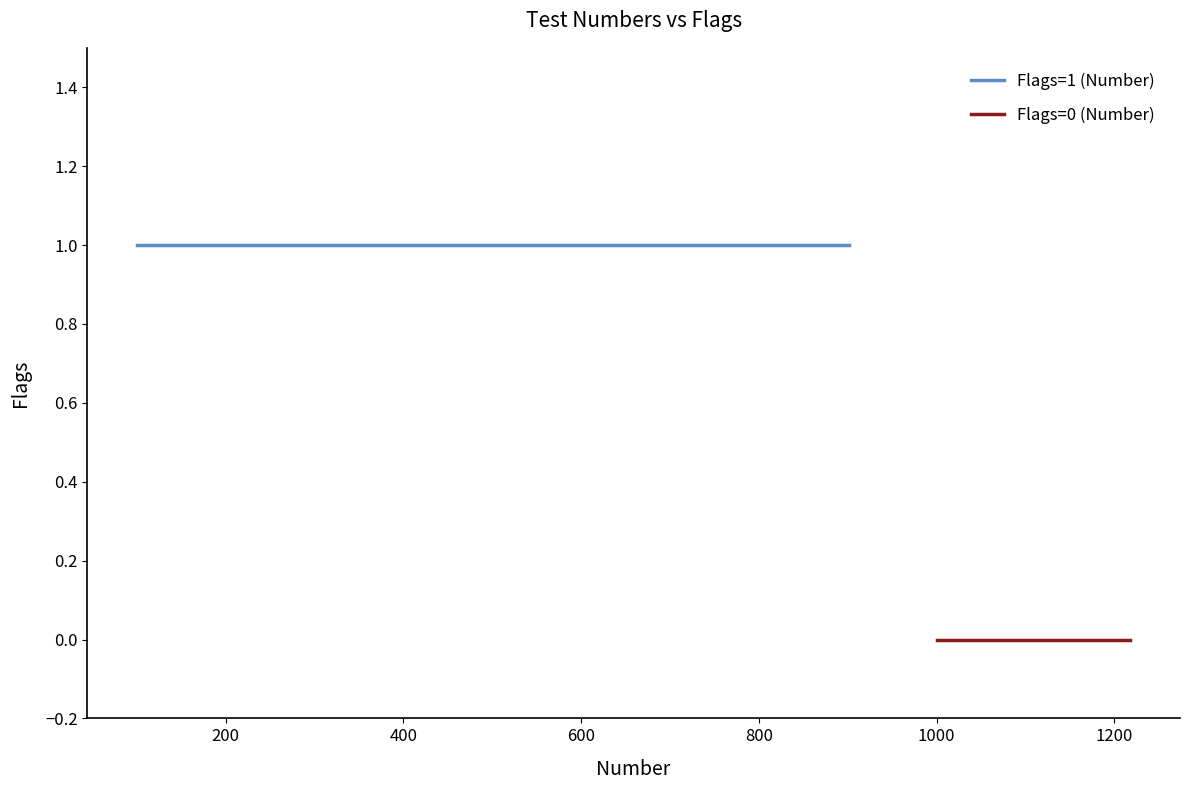

What is the value of the Flags=1 (Number) point at the 10th from the left?

1